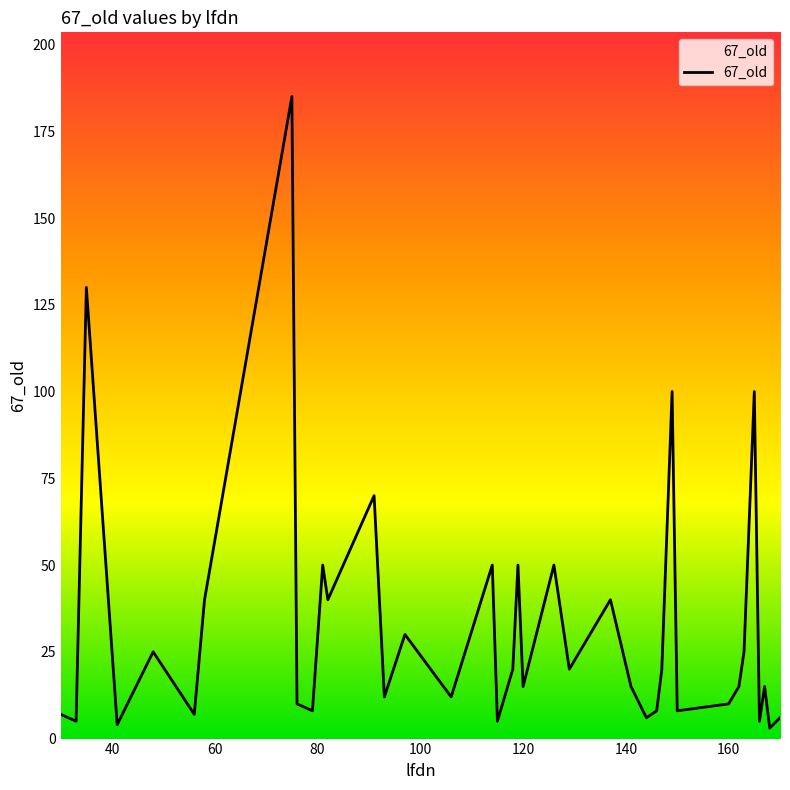

What is the maximum value shown in the chart?

185